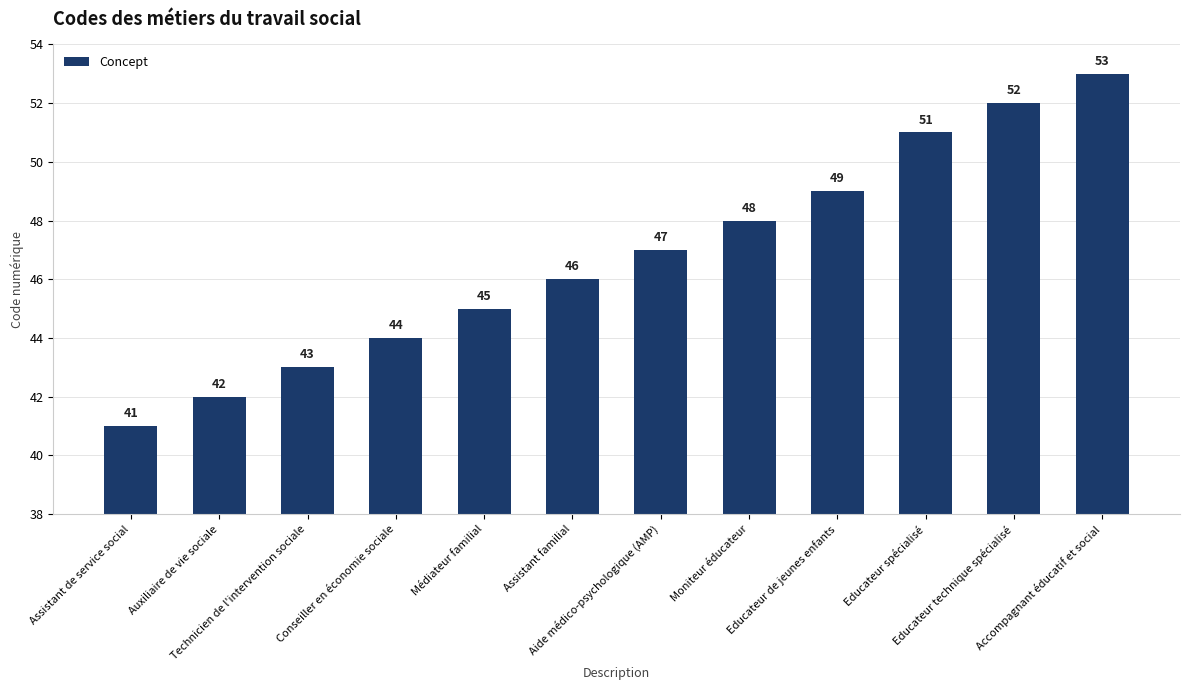

What is the change in value from Educateur technique spécialisé to Accompagnant éducatif et social?

+1